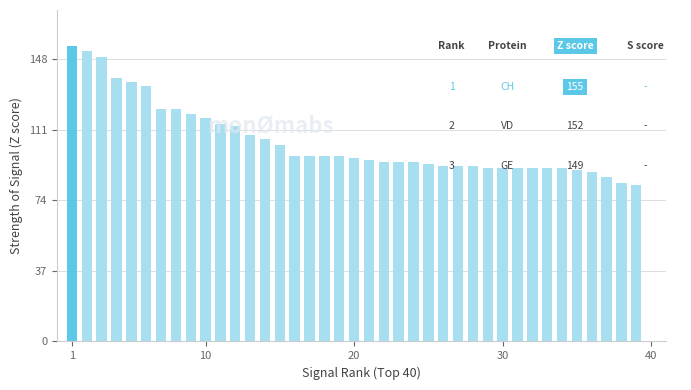

What is the maximum value shown in the chart?

155